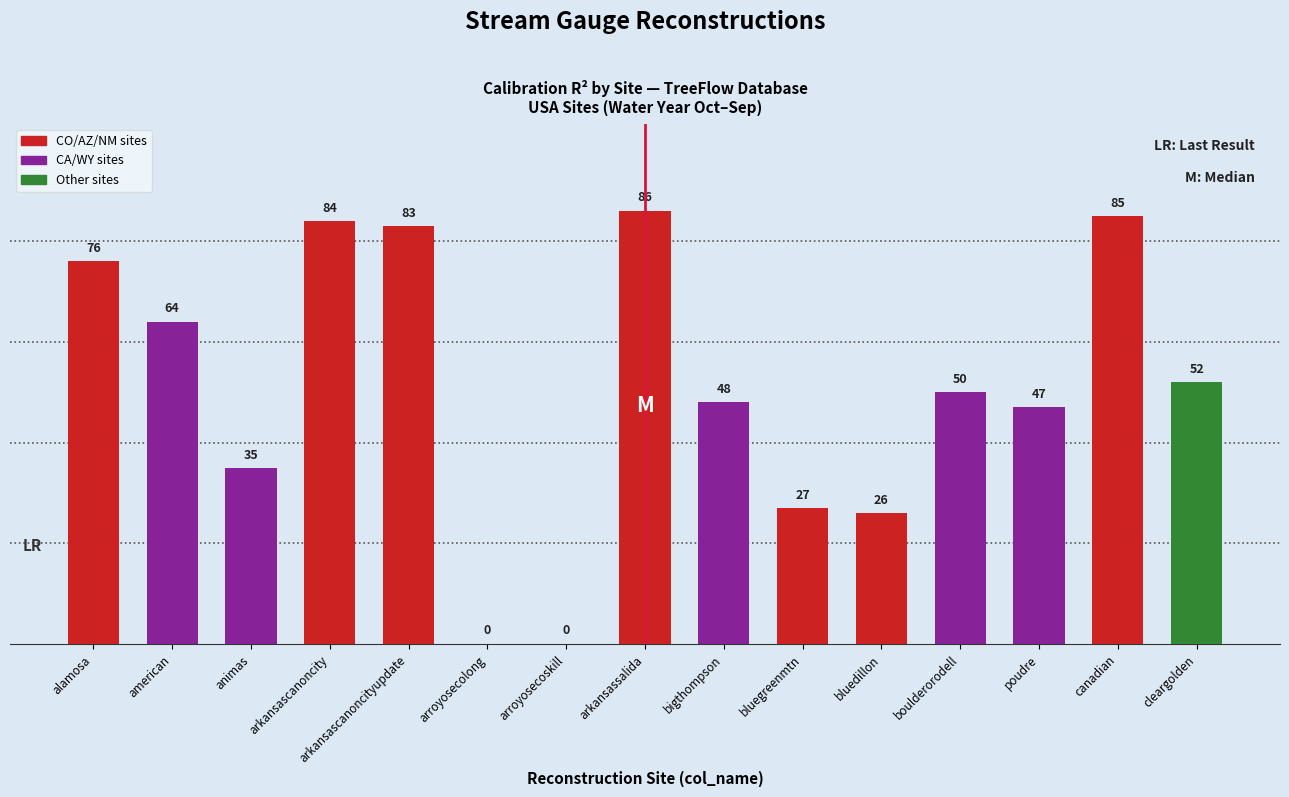

What is the change in value from arroyosecolong to poudre?

+47